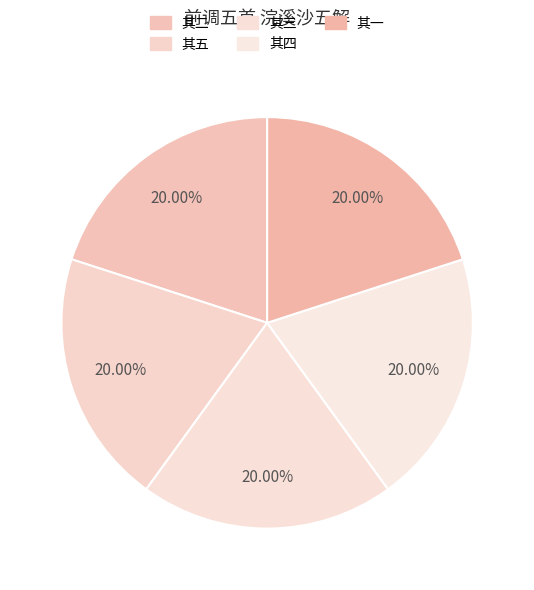

Is there a majority slice in this chart?

No